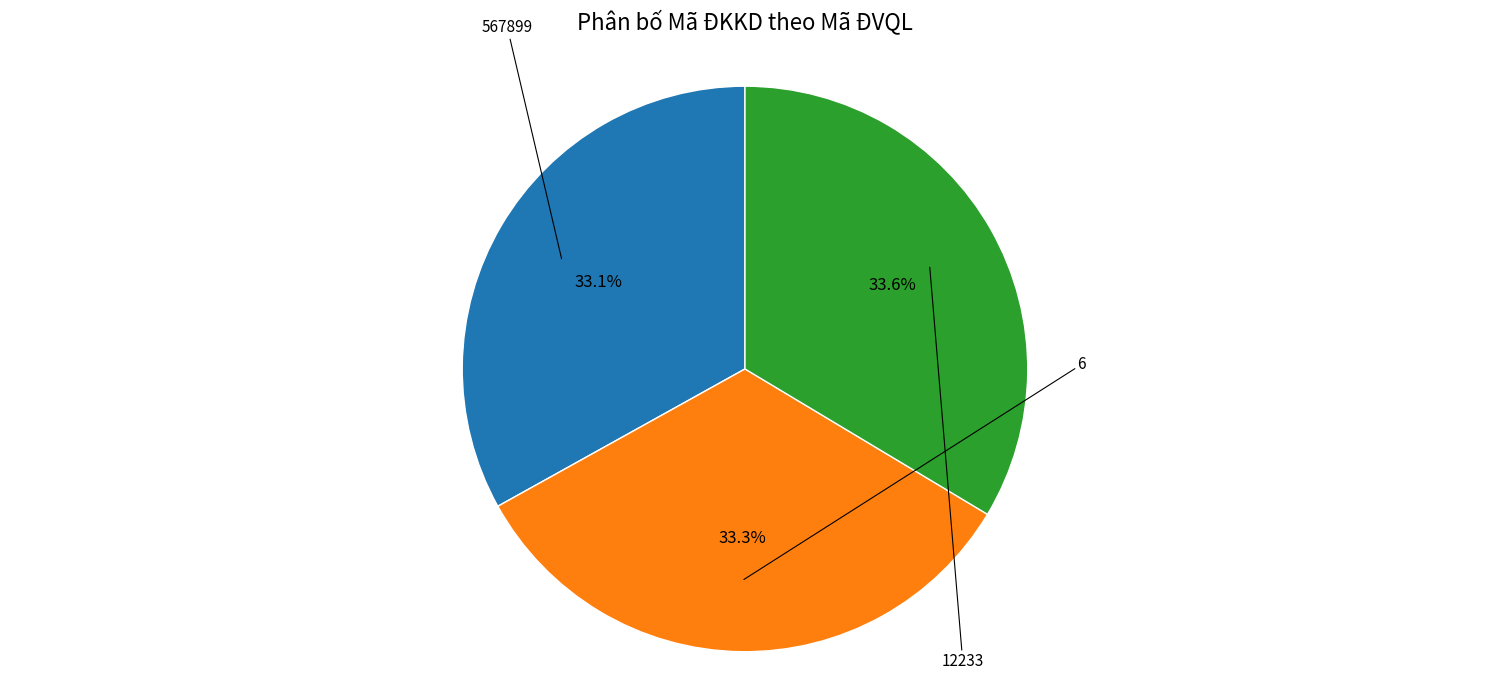

Does any single category account for the majority?

No